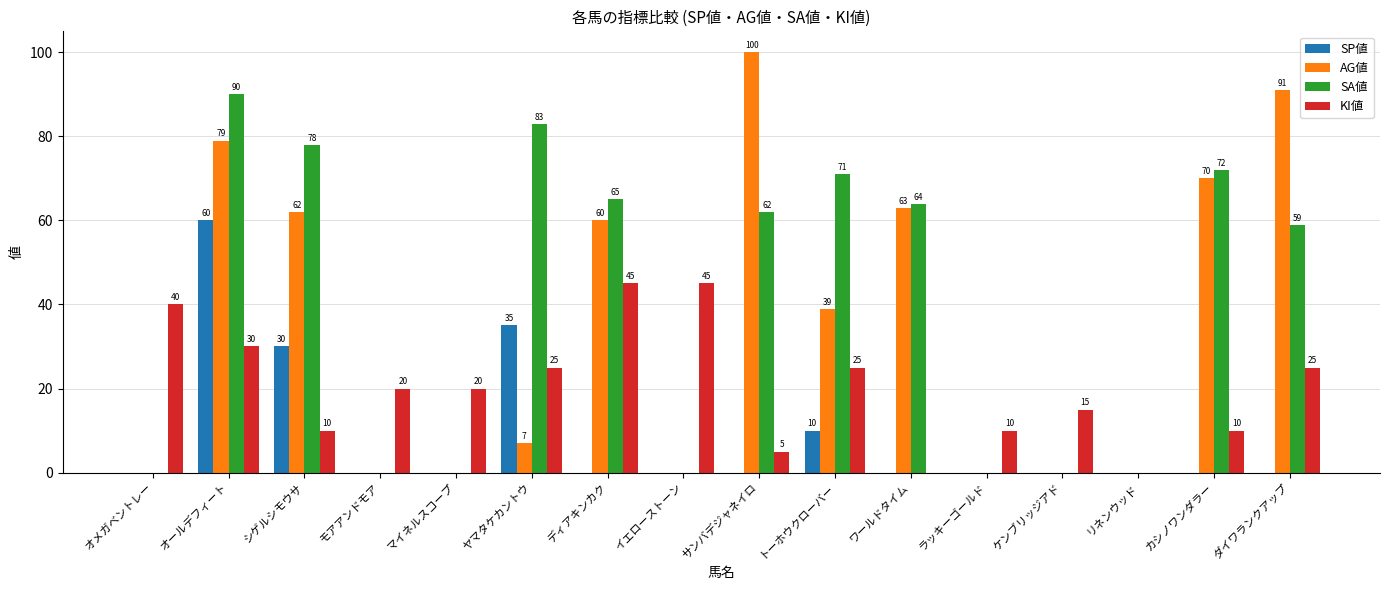

True or false: KI値 has a value of 27 at ディアキンカク.

False